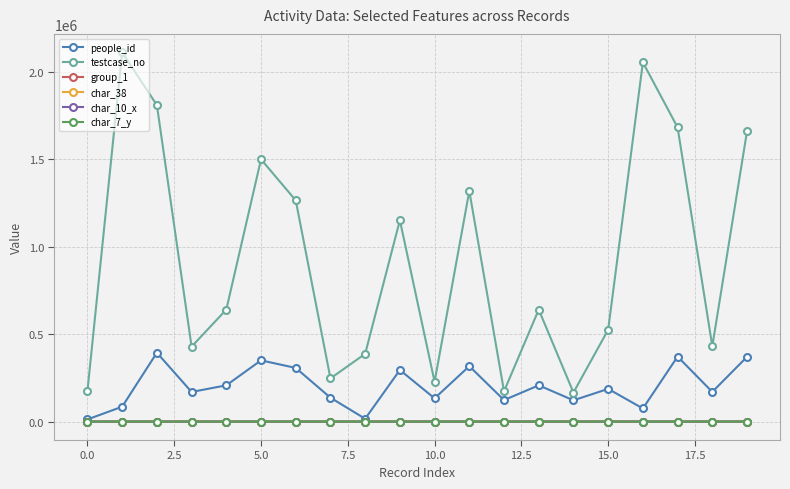

What are all the series names shown in the legend?

people_id, testcase_no, group_1, char_38, char_10_x, char_7_y